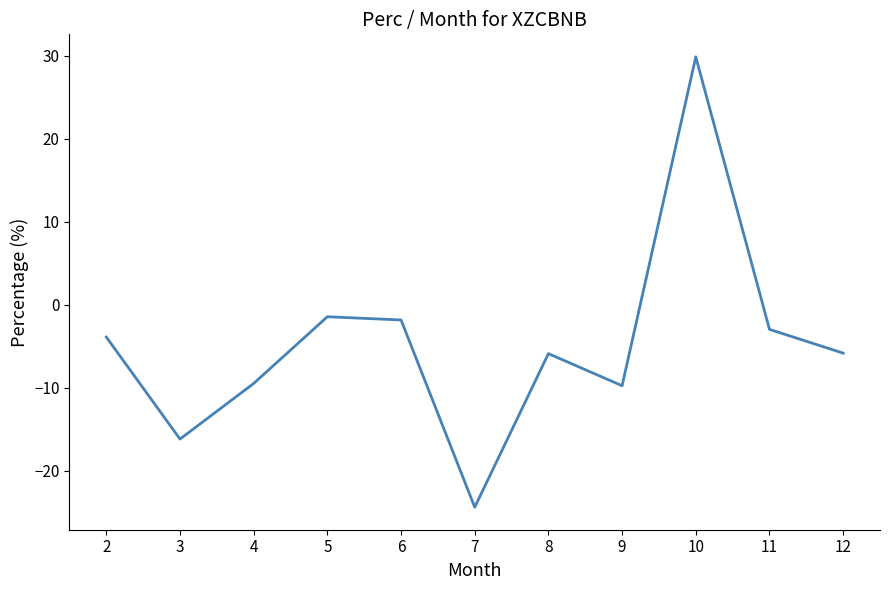

What is the smallest value displayed?

-24.4